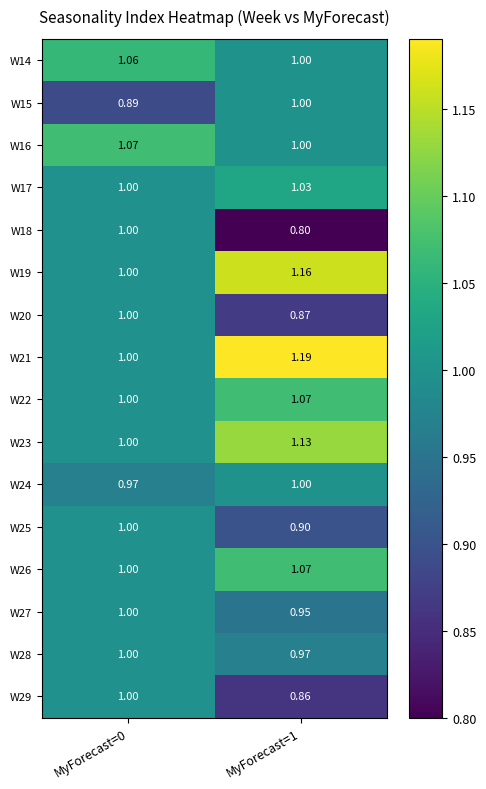

Is the value of W26 at MyForecast=1 greater than the value of W25 at MyForecast=0?

Yes